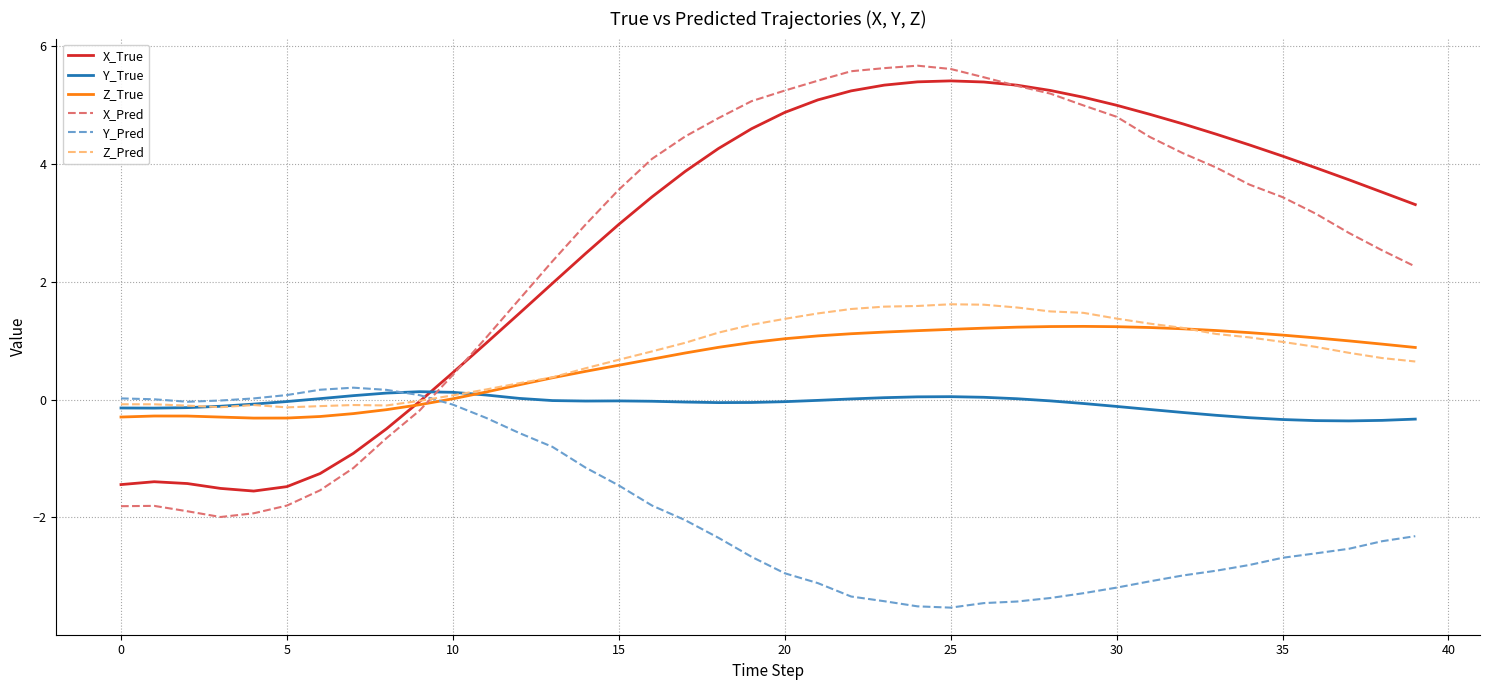

What is the maximum value shown in the chart?

5.7